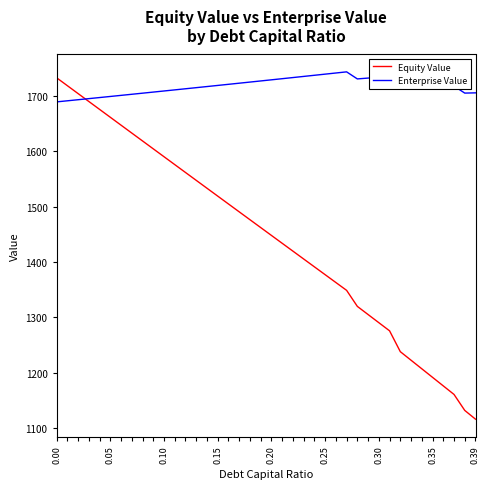

Rank the series by their maximum value, from highest to lowest.

Enterprise Value, Equity Value